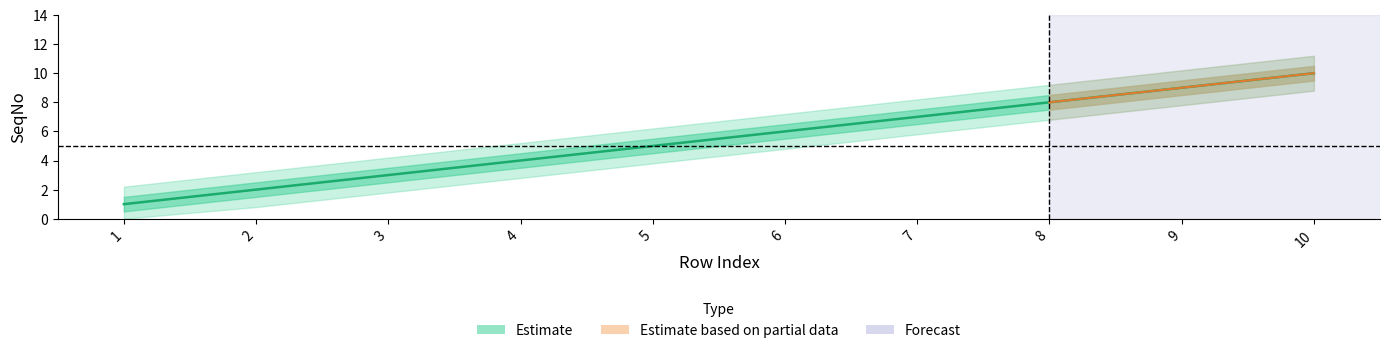

True or false: the data has more than 1 interior local peaks.

False